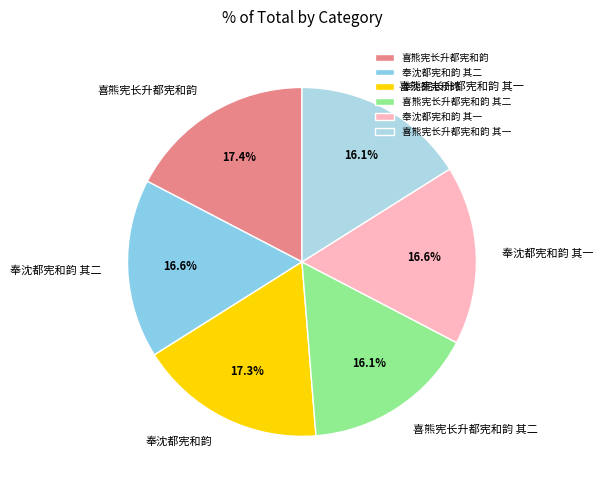

True or false: 喜熊宪长升都宪和韵 其二 accounts for 16% of the total.

True